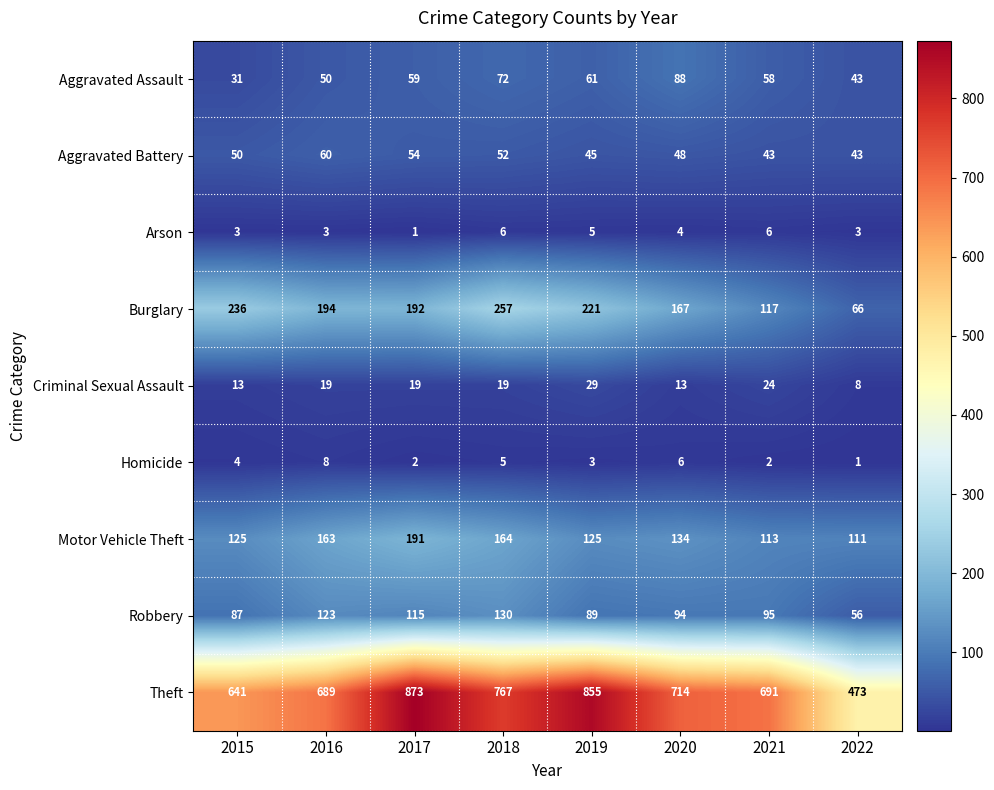

The value of Robbery at 2015 is 87. True or false?

True